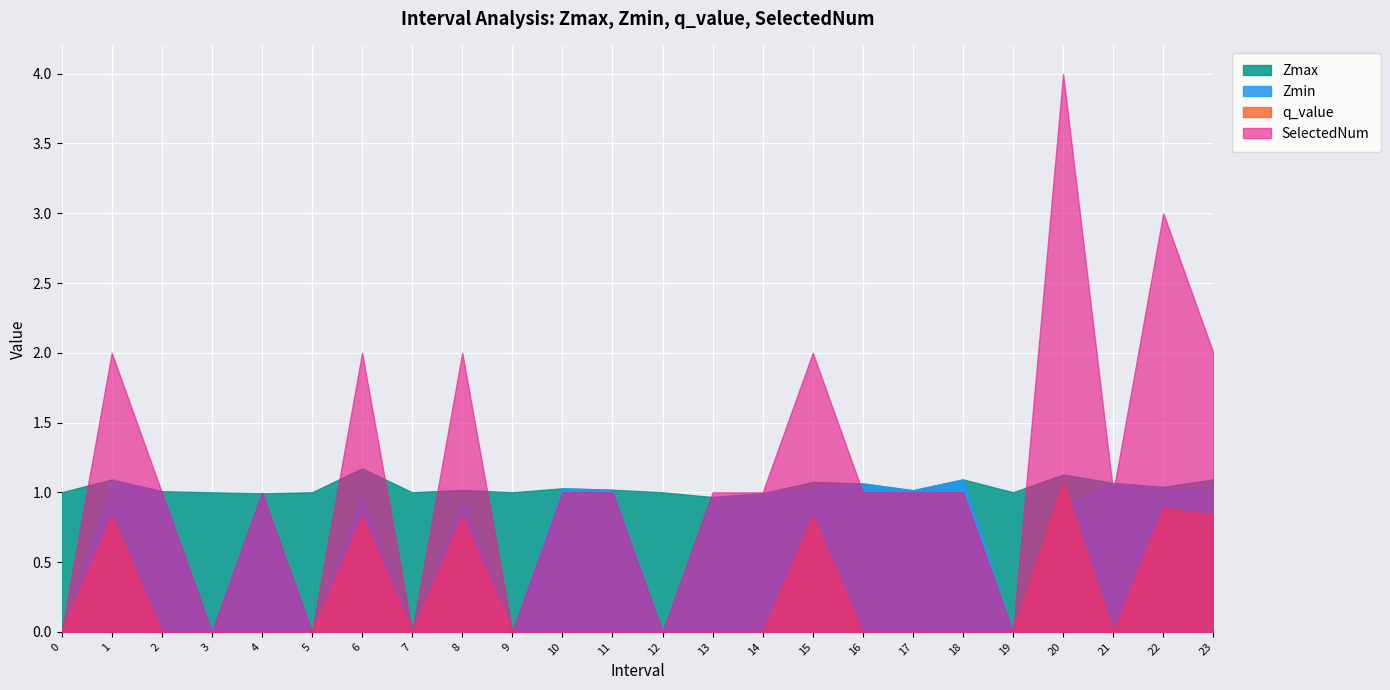

Is it true that Zmax equals 1.1 at 23?

True